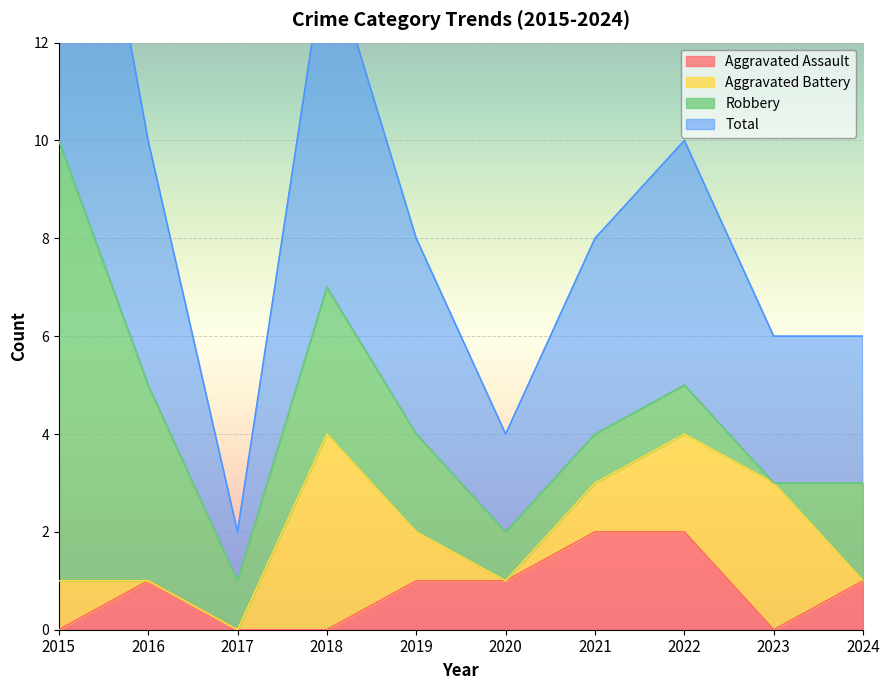

True or false: Aggravated Assault and Total cross at least once.

False